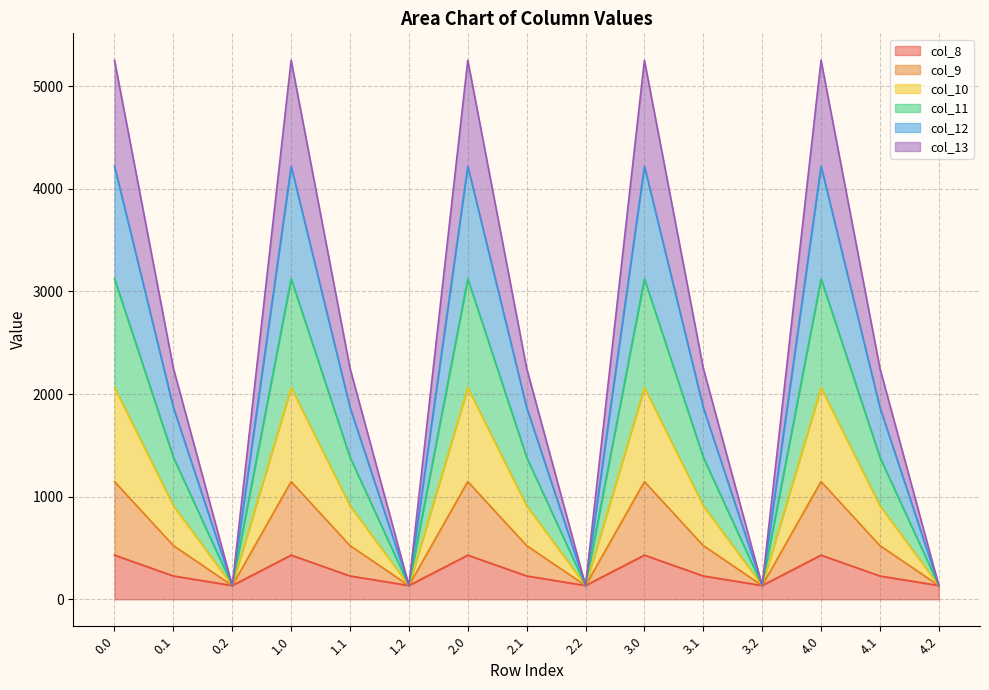

The value of col_8 at 3.1 is 227.5. True or false?

True